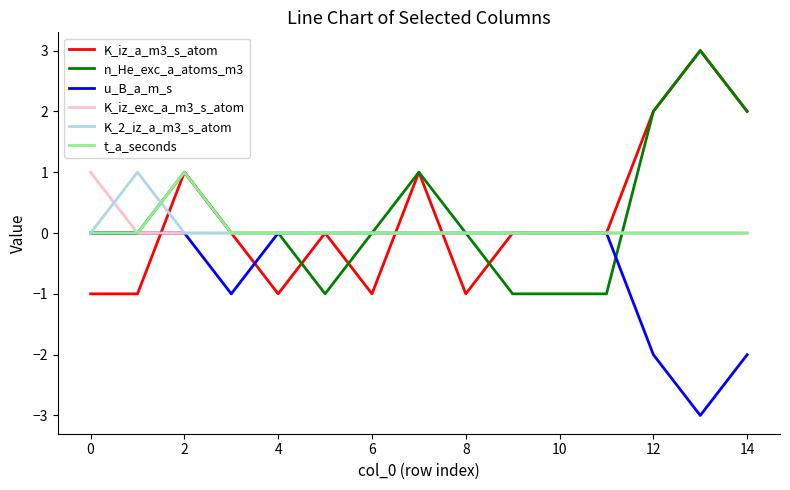

Count the K_2_iz_a_m3_s_atom values in the range 0 to 1.

15